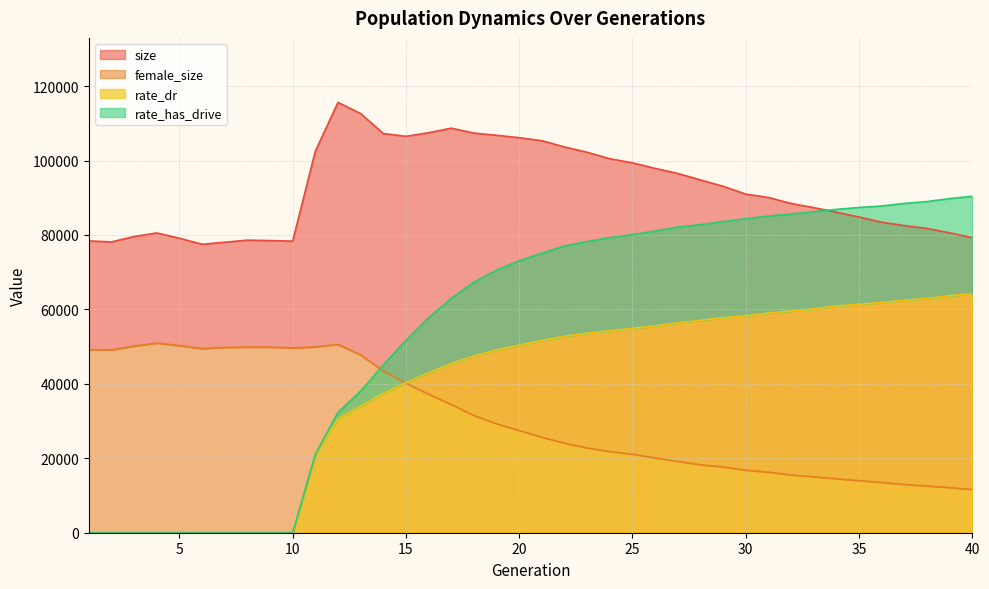

The female_size series shows 22999.7 at 13. True or false?

False